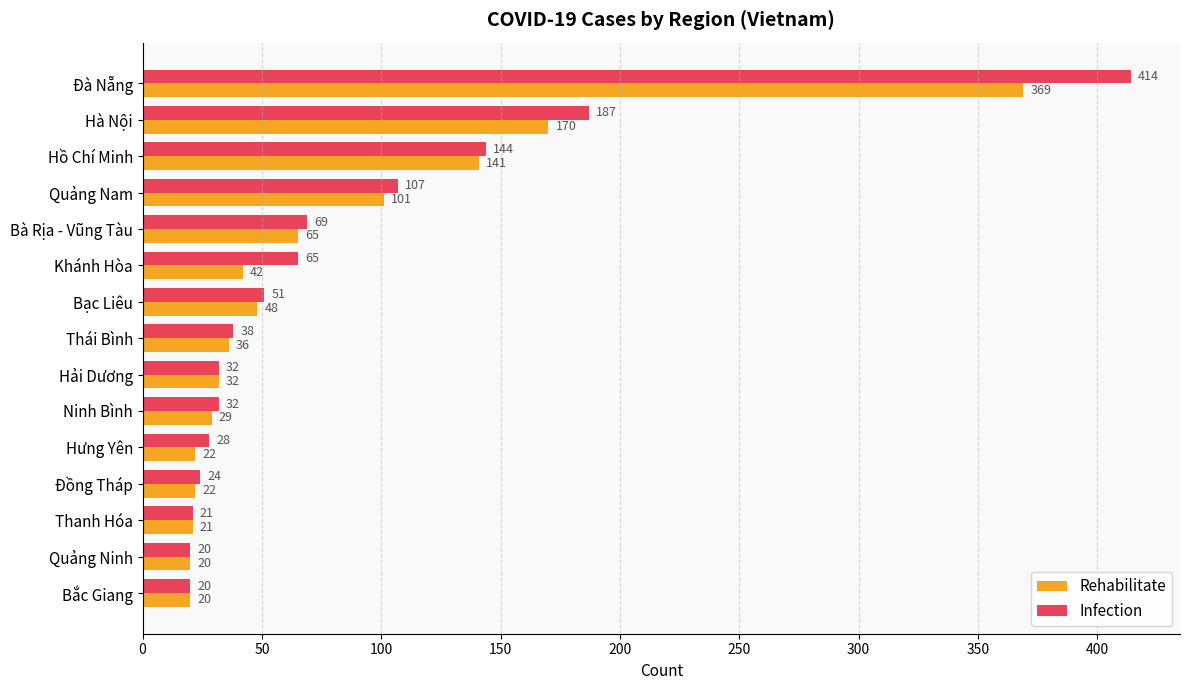

What is the maximum value for Rehabilitate?

369